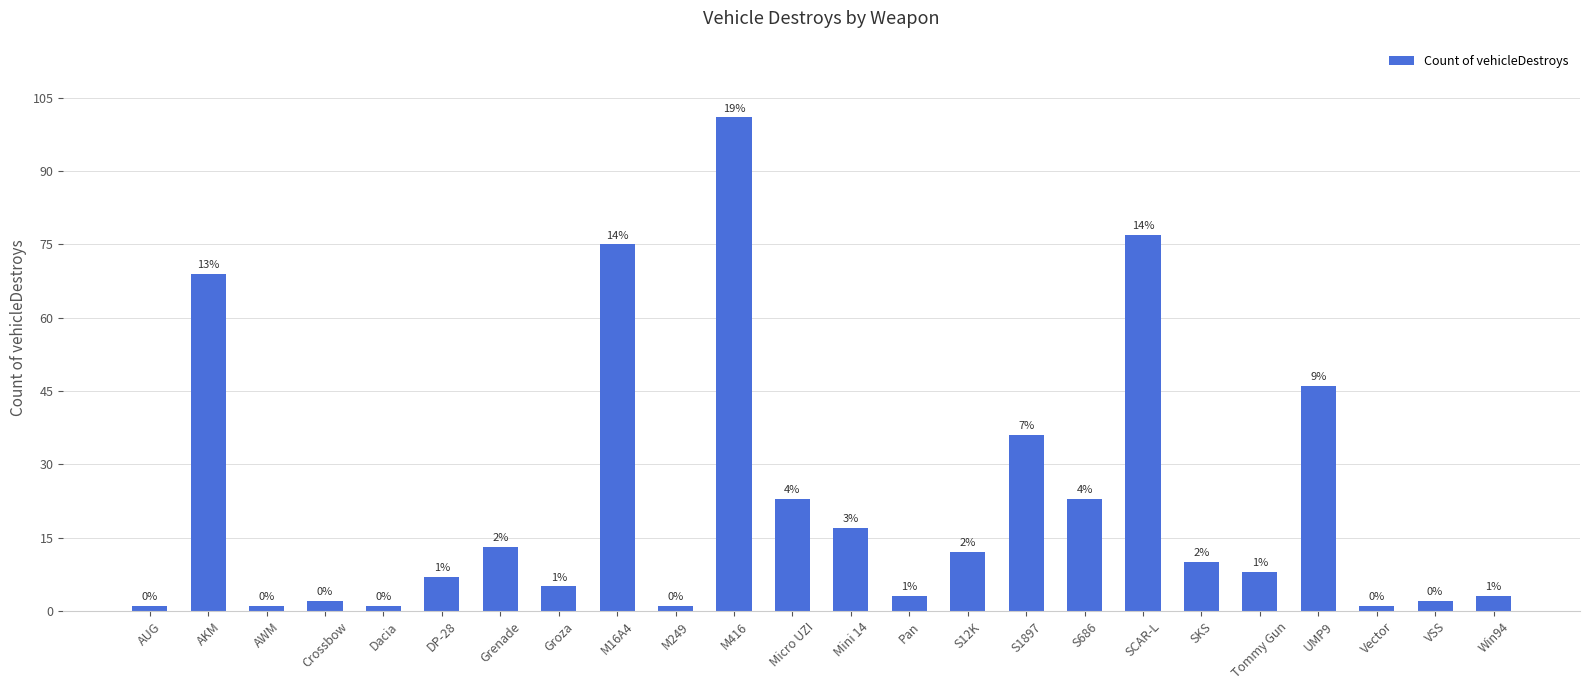

How many bars are there in total?

24